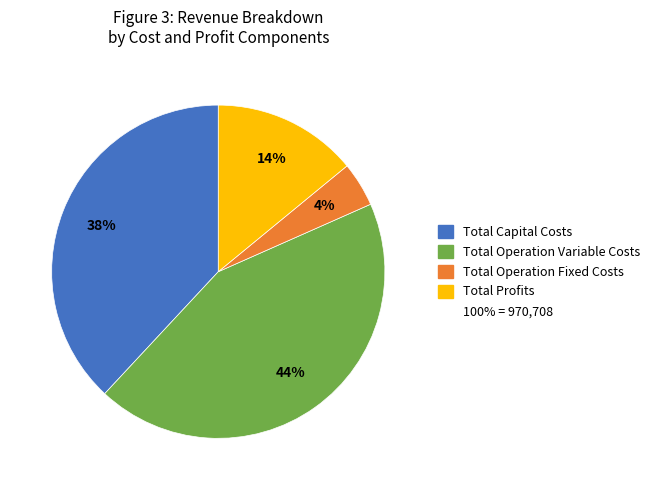

To the nearest percent, what is the average slice percentage?

25%